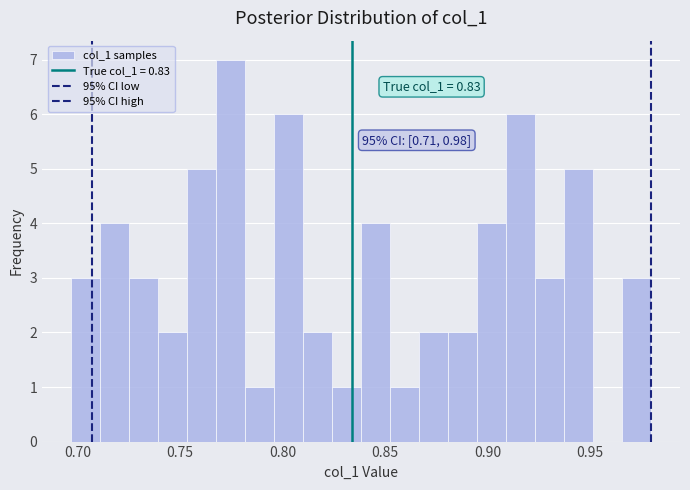

Read against the x-axis, roughly where is the centre of the tallest bar?

0.775